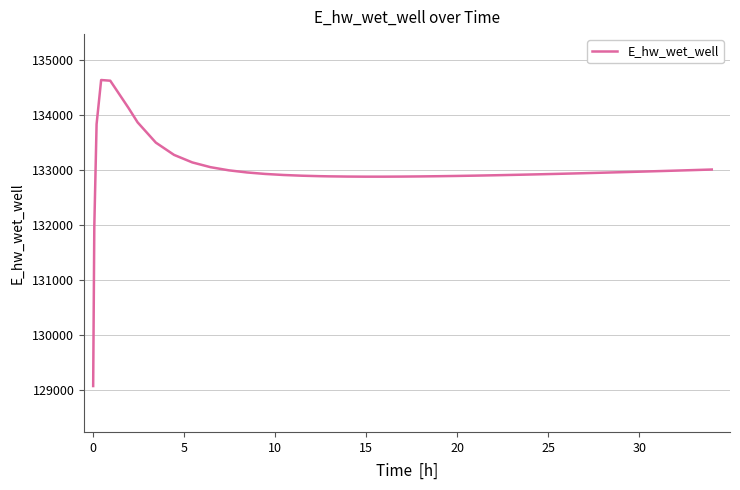

What is the difference between the maximum and minimum values?

5557.8